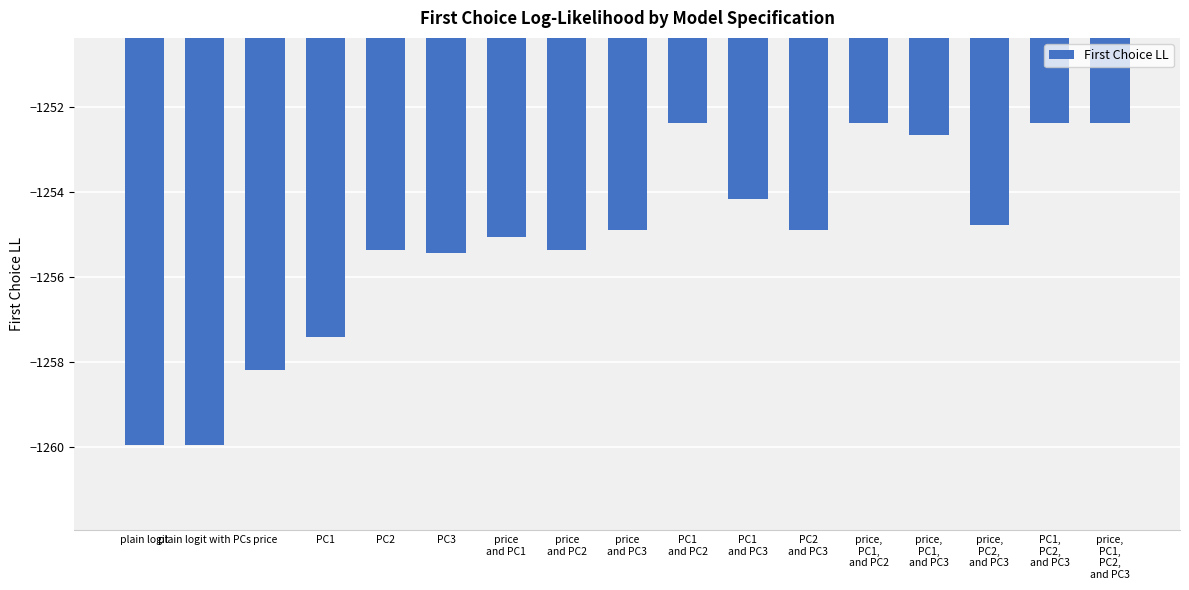

What is the approximate value at PC1
and PC2?

-1252.4